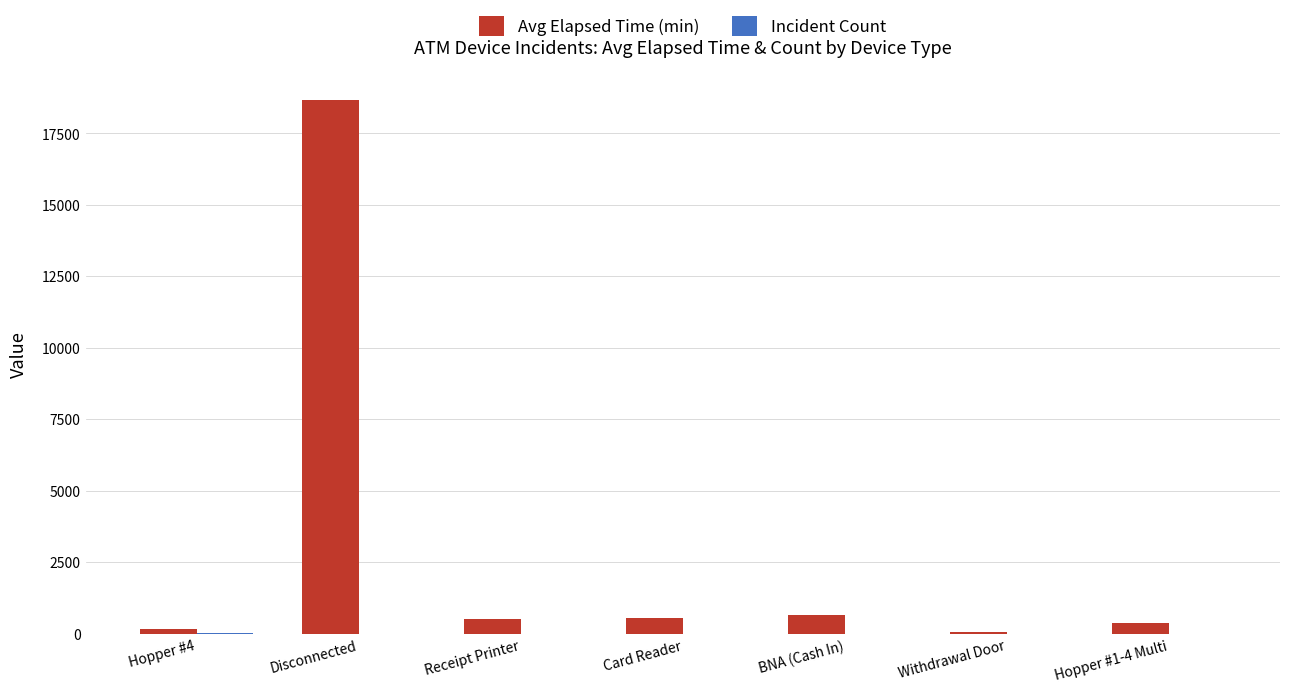

At which category does the chart reach its peak across all series?

Disconnected